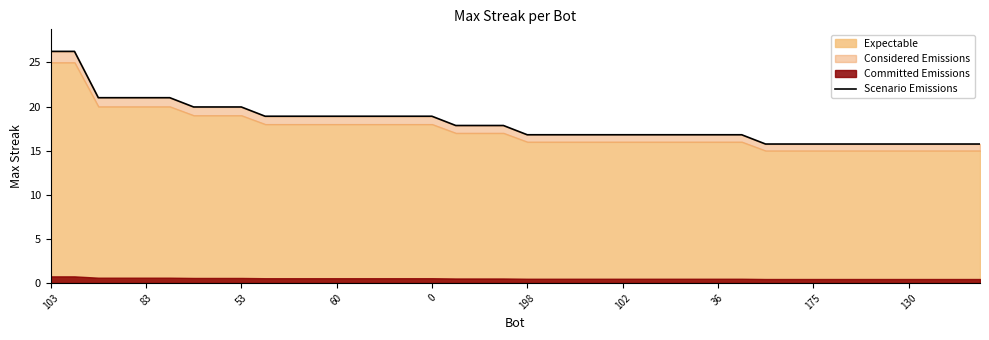

Approximately how many times larger is the value at 15 compared to 39?

1.2